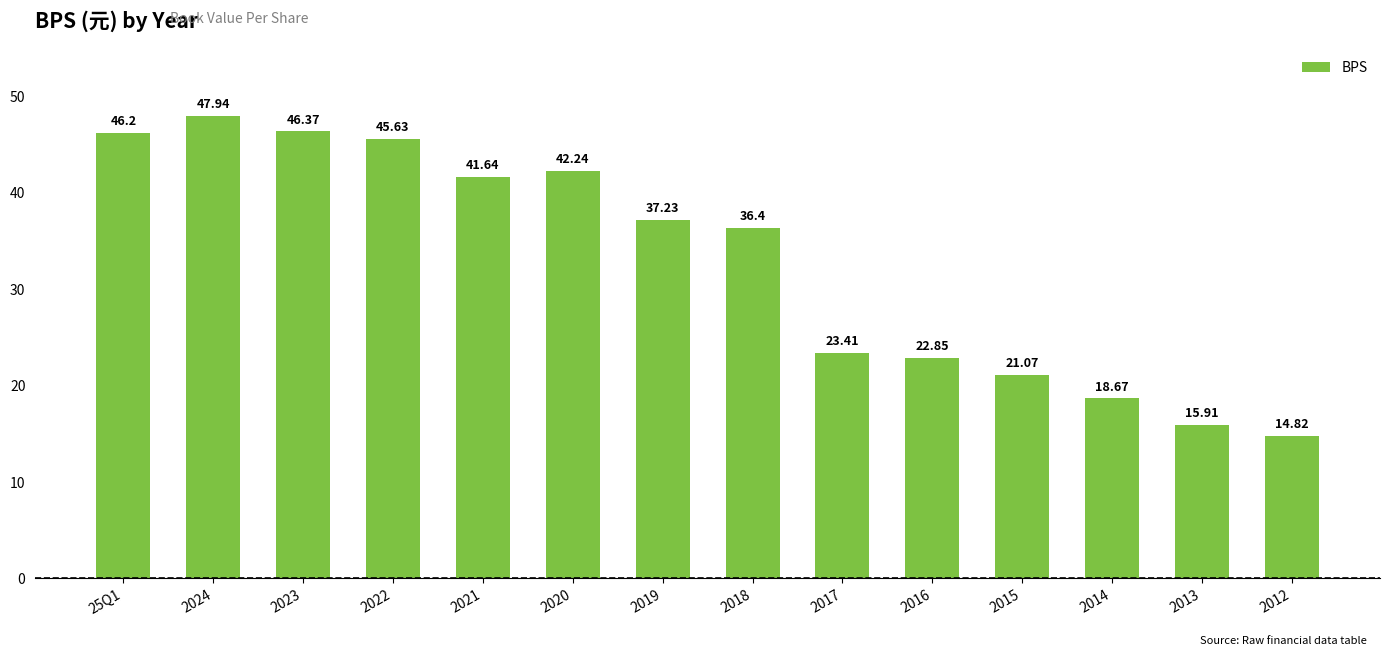

What is the ratio of the value at 2015 to the value at 2012?

1.4